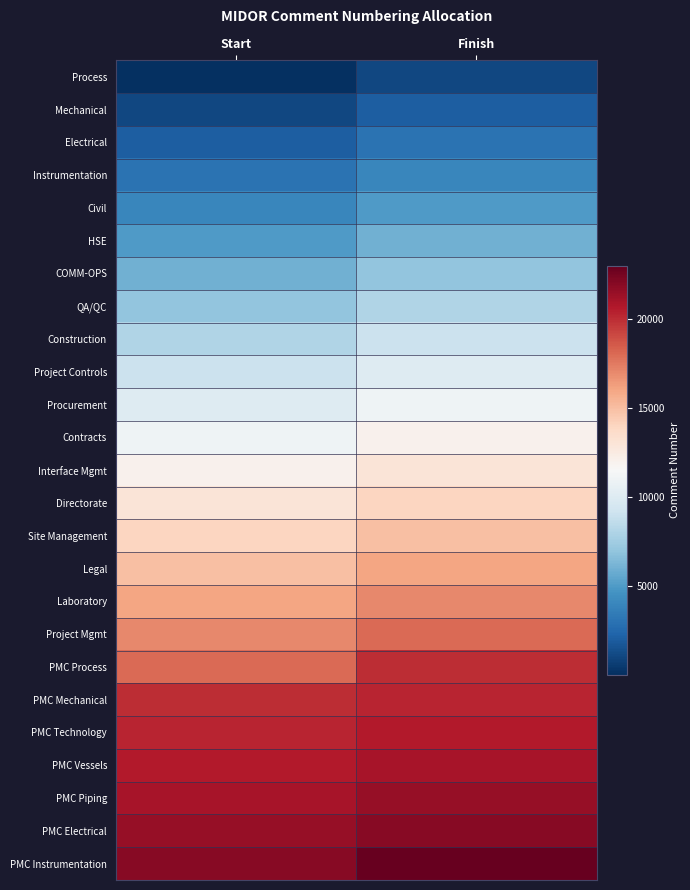

Rank the series by their maximum value, from lowest to highest.

Process, Mechanical, Electrical, Instrumentation, Civil, HSE, COMM-OPS, QA/QC, Construction, Project Controls, Procurement, Contracts, Interface Mgmt, Directorate, Site Management, Legal, Laboratory, Project Mgmt, PMC Process, PMC Mechanical, PMC Technology, PMC Vessels, PMC Piping, PMC Electrical, PMC Instrumentation